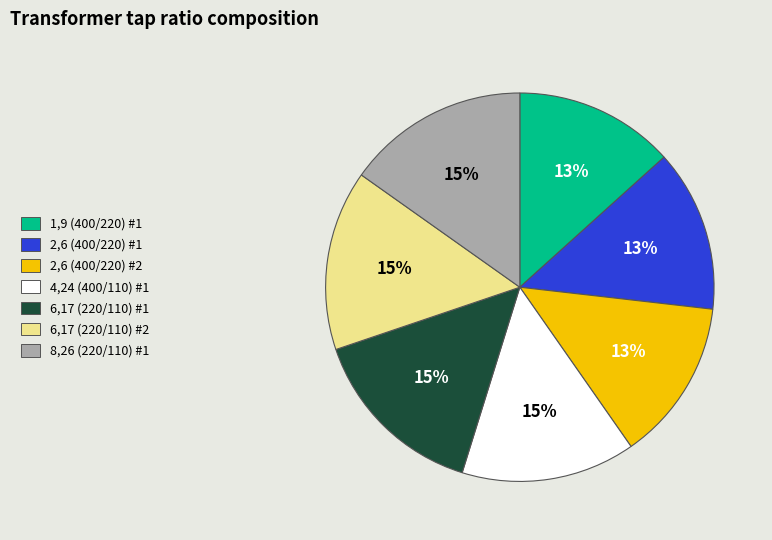

Between 2,6 (400/220) #1 and 6,17 (220/110) #1, which is larger?

6,17 (220/110) #1